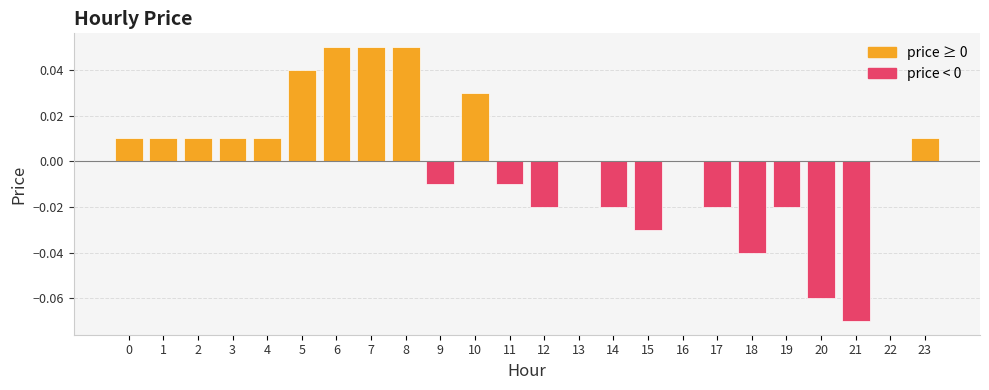

Between 11 and 20, which is larger?

11